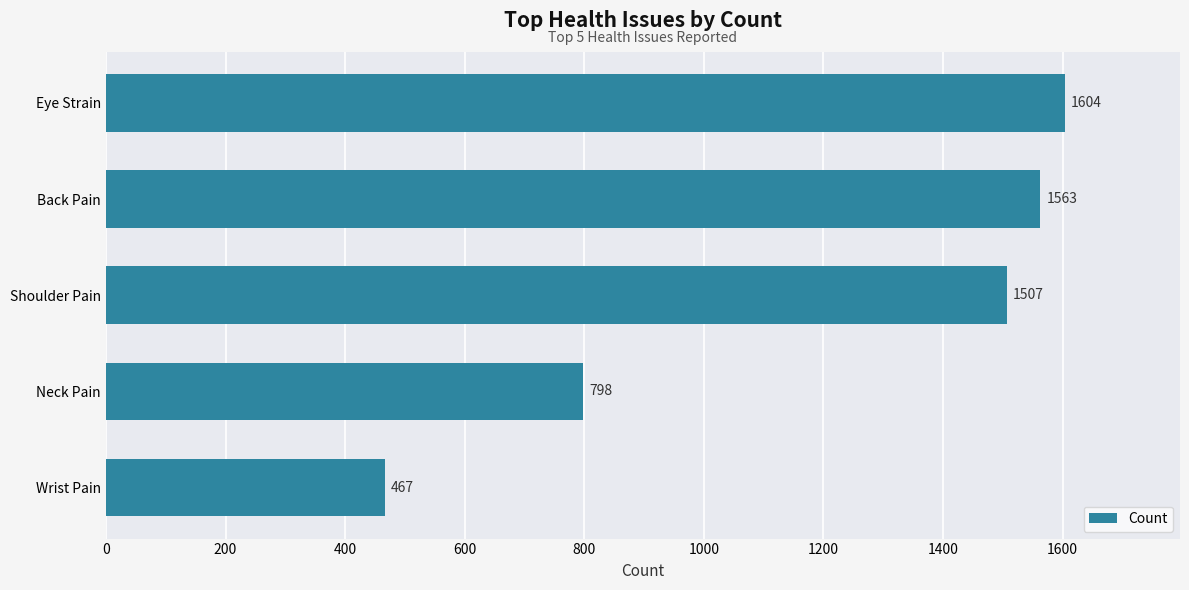

What is the smallest value displayed?

467